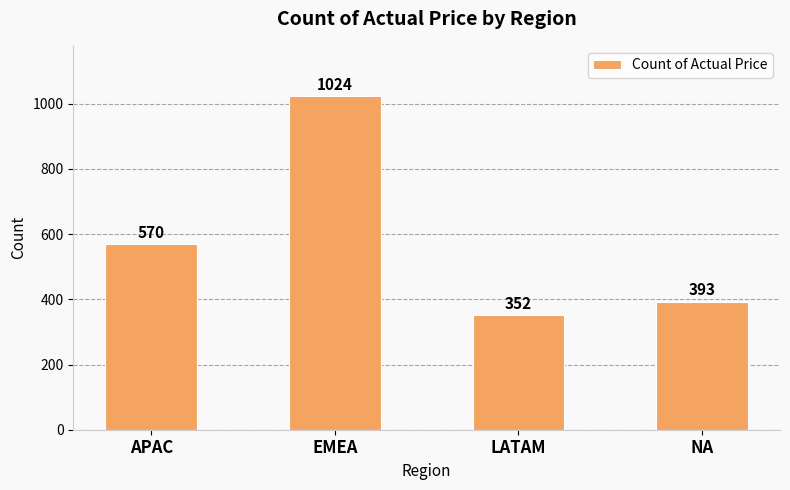

What is the maximum value shown in the chart?

1024